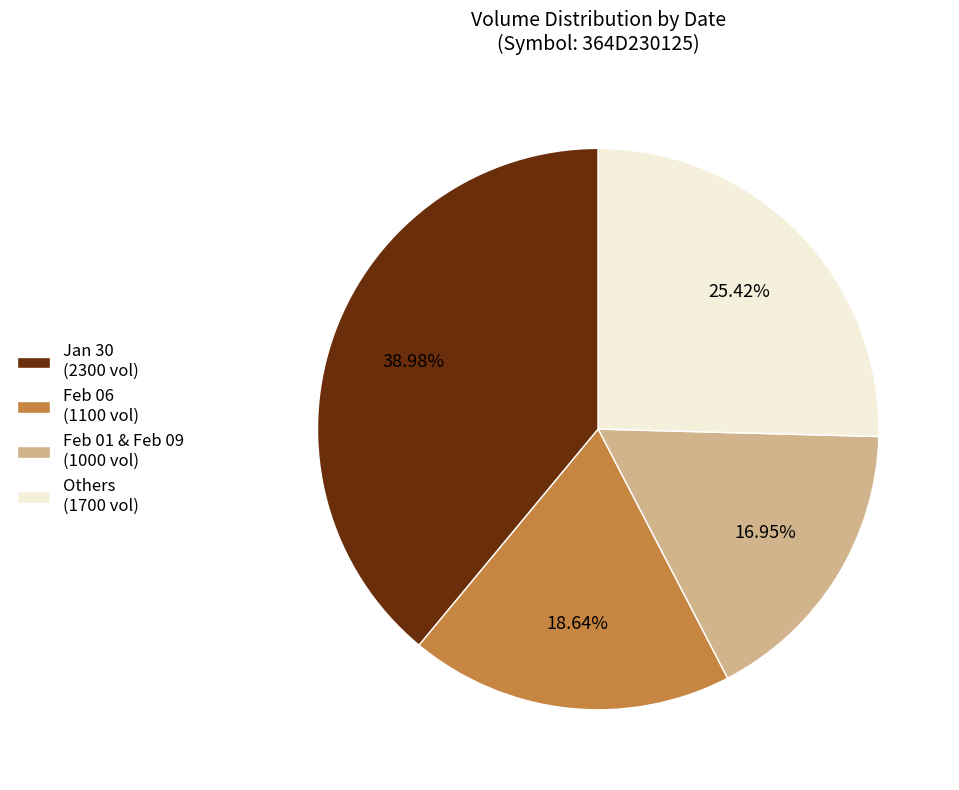

What is the ratio of the value at Others (1700 vol) to the value at Feb 01 & Feb 09 (1000 vol)?

1.5